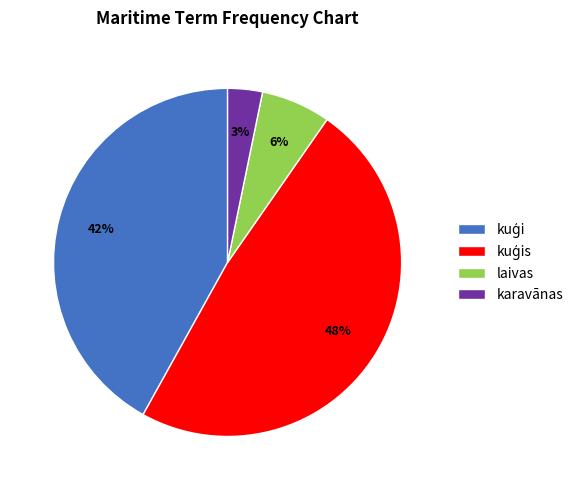

True or false: laivas accounts for 1% of the total.

False